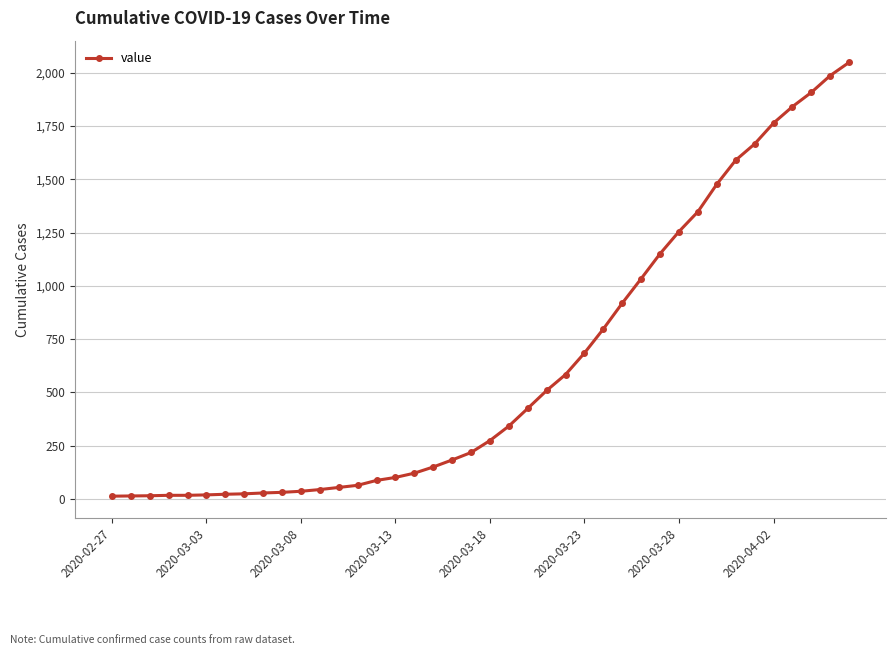

What is the maximum value shown in the chart?

2049